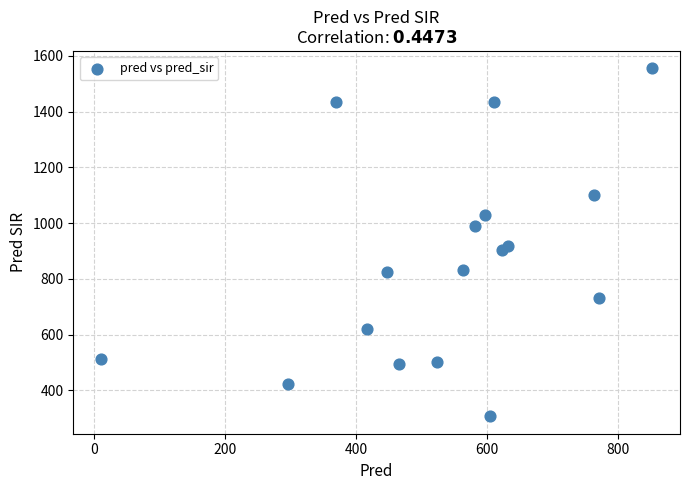

What is the range of Y values (max minus min)?

1248.0